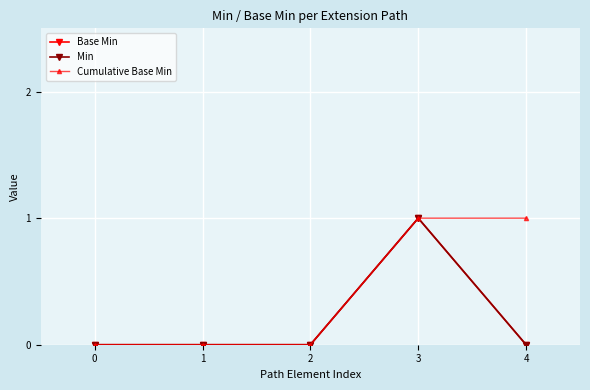

Does the chart have visible grid lines?

Yes